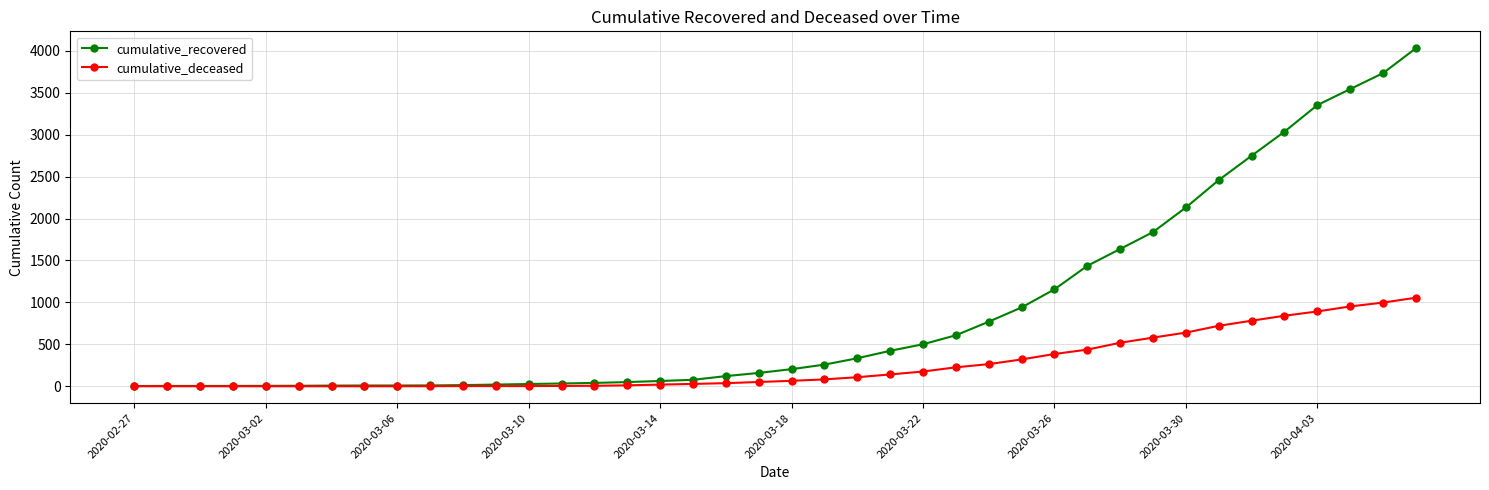

Which series has the largest range (max minus min)?

cumulative_recovered